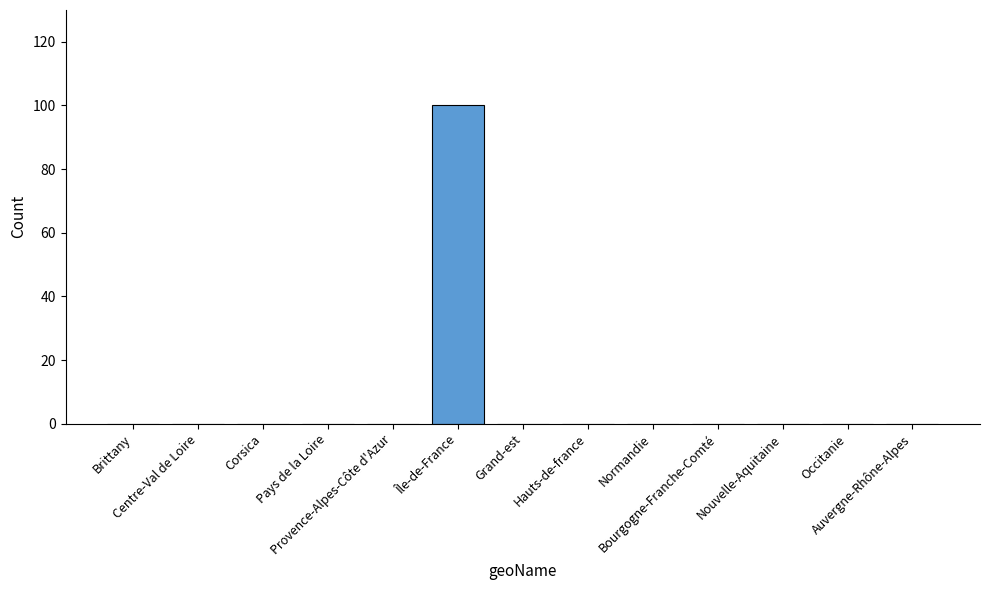

What is the maximum value shown in the chart?

100